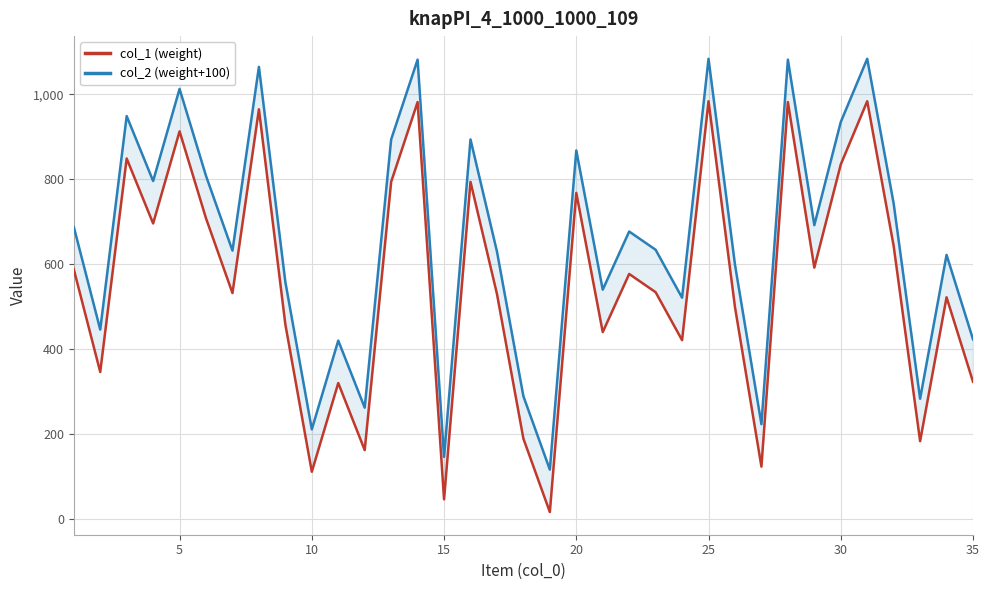

What is the value of the col_2 (weight+100) point at the 17th from the left?

630